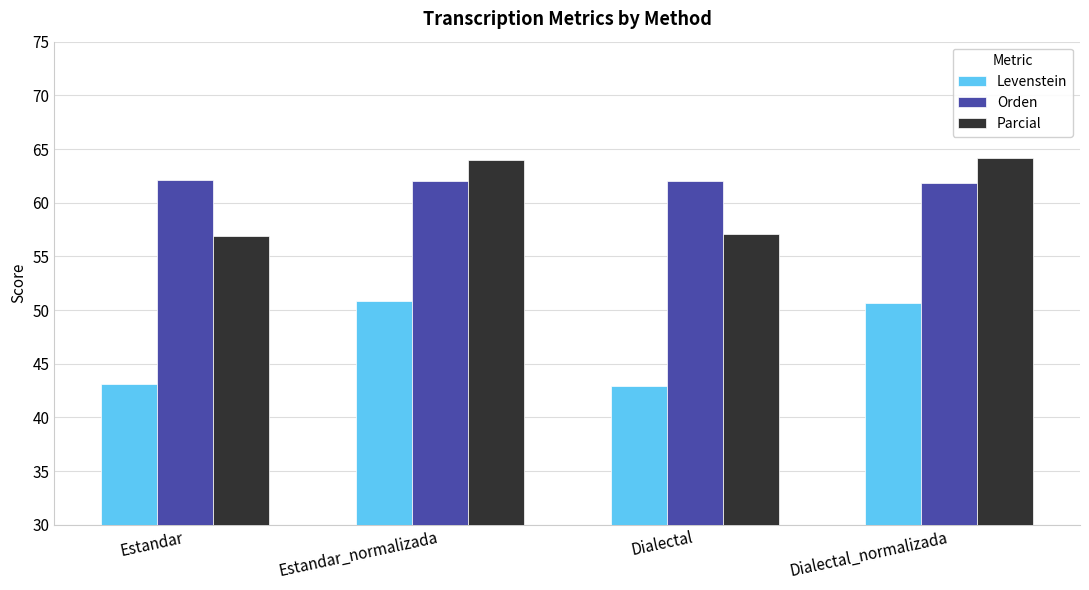

Does the chart contain stacked bars?

No